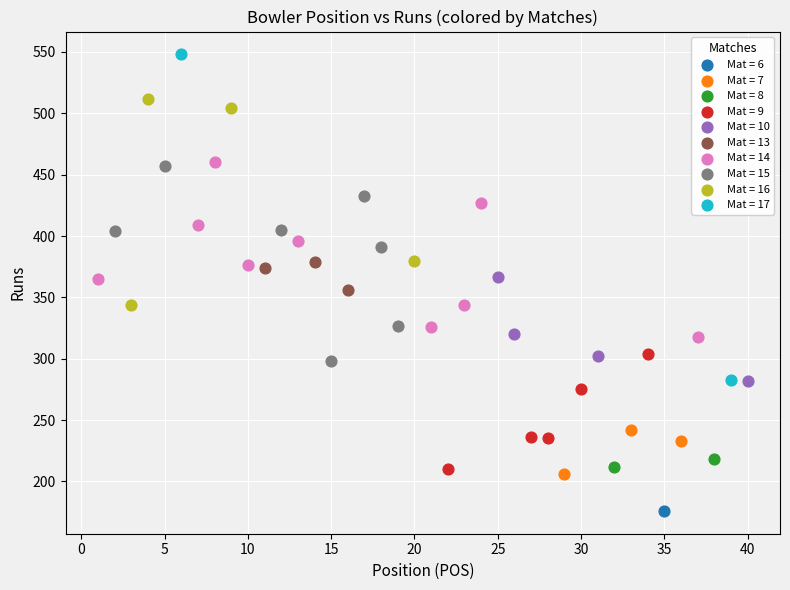

What are all the series names shown in the legend?

Mat = 6, Mat = 7, Mat = 8, Mat = 9, Mat = 10, Mat = 13, Mat = 14, Mat = 15, Mat = 16, Mat = 17